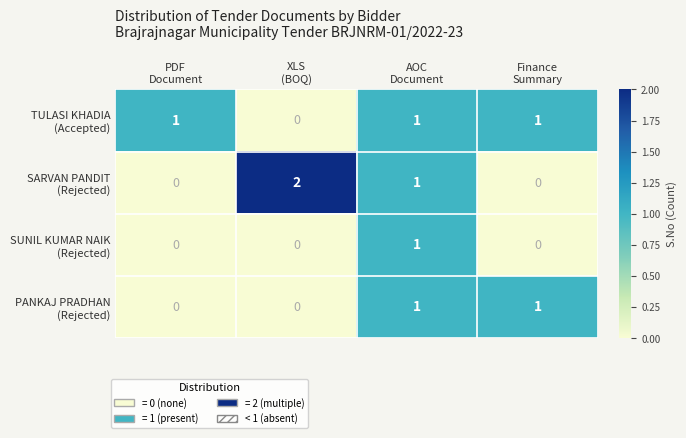

At how many categories does at least one series exceed 0?

4